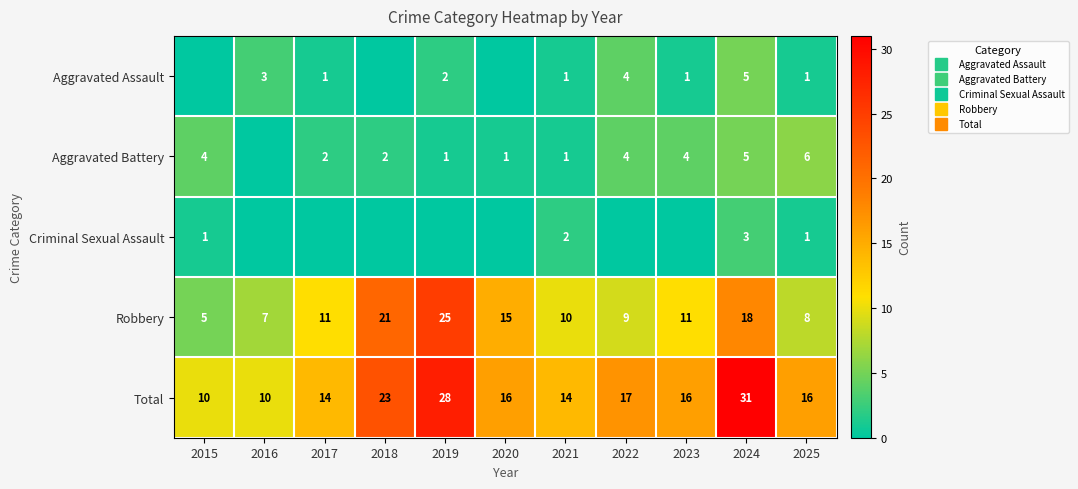

Which series changed the most between 2018 and 2023?

Robbery